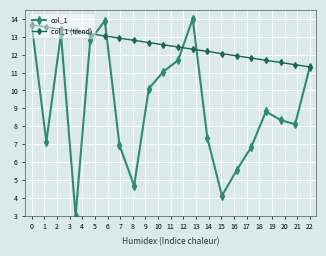

List the series in order of their overall mean, lowest first.

col_1, col_1 (trend)